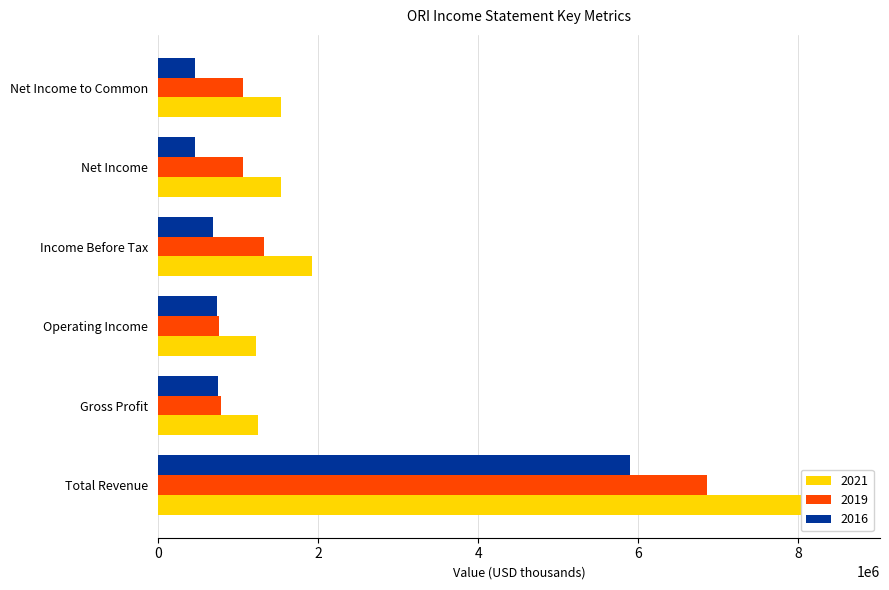

Reading right to left, transcribe all the data shown in this chart.

2021: 1534300	1534300	1922100	1227200	1250000	8590500
2019: 1056400	1056400	1322400	762900	790200	6860900
2016: 466900	466900	686000	736300	754400	5900500